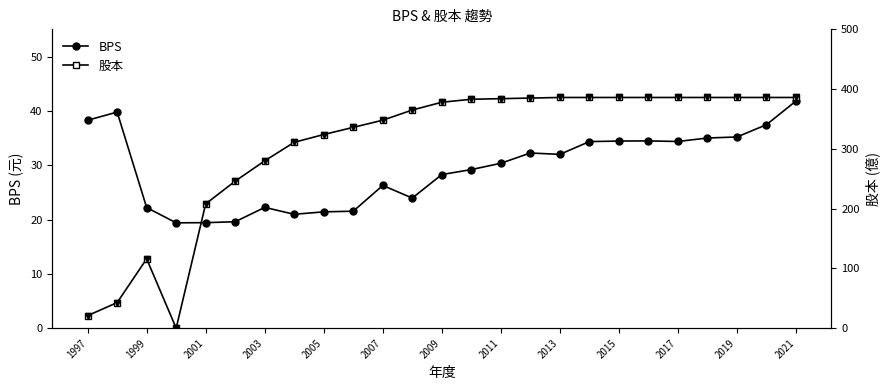

How many data points in 股本 are above 378?

12